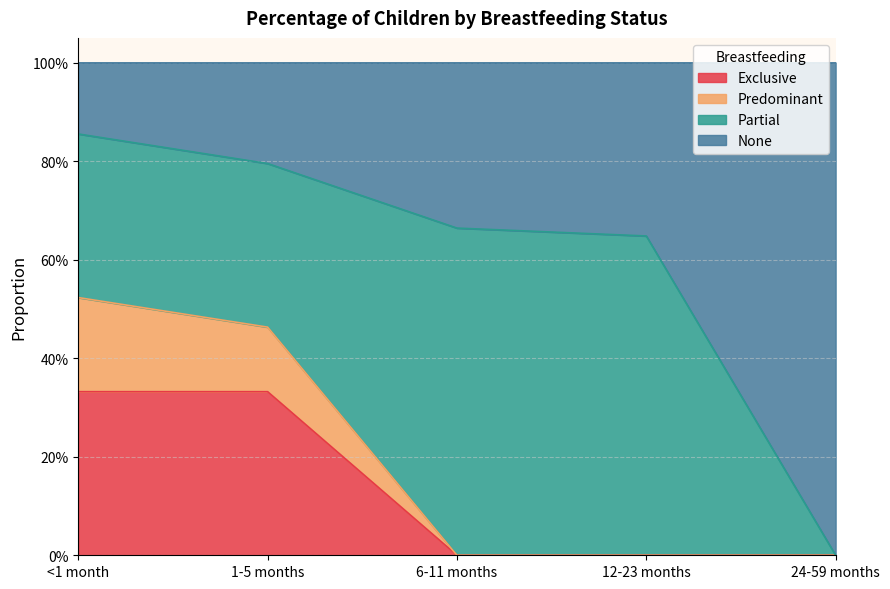

What is the label of the 3rd point from the left?

6-11 months